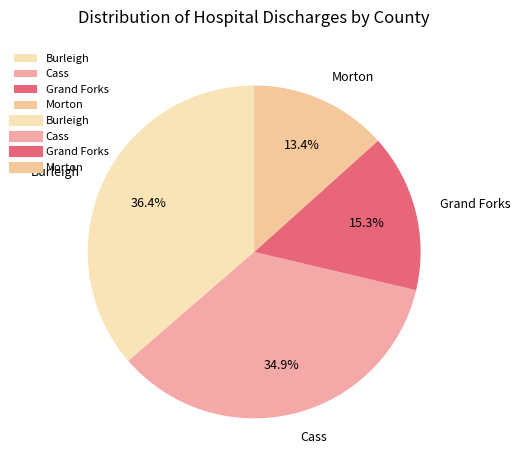

Which category has the smallest portion of the pie?

Morton